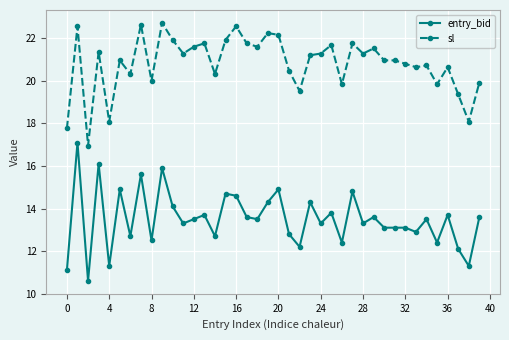

List the series in order of their peak value, highest first.

sl, entry_bid